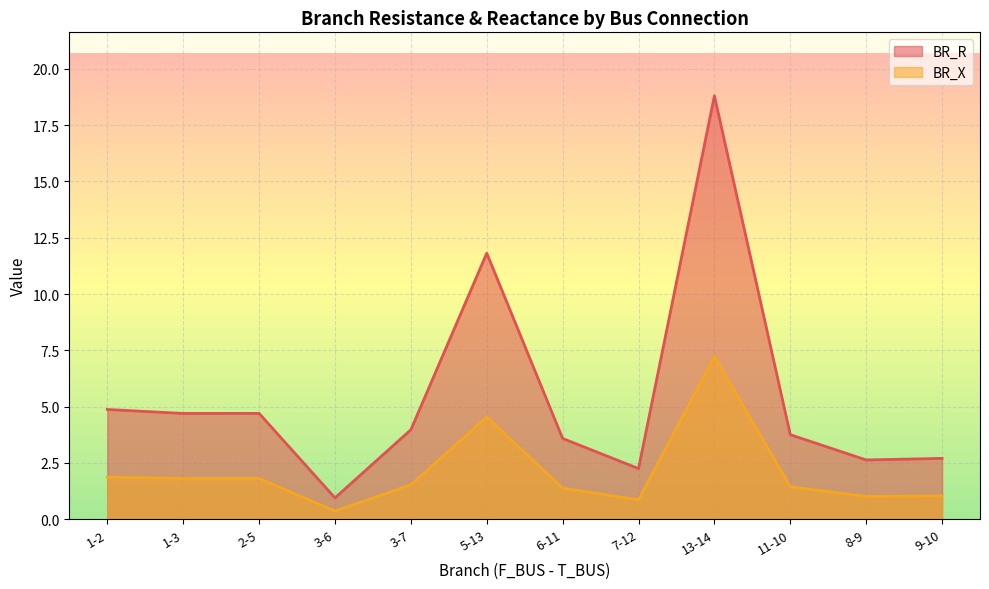

How many lines are shown in the chart?

2